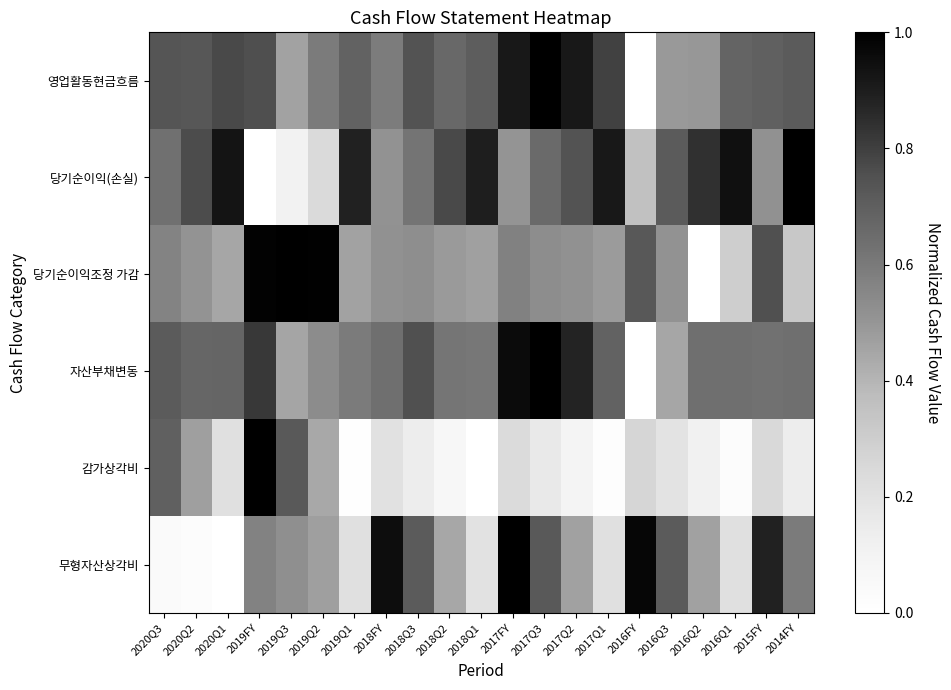

Reading right to left, extract all data points from this chart.

영업활동현금흐름: 2014FY=0.7	2015FY=0.7	2016Q1=0.7	2016Q2=0.5	2016Q3=0.5	2016FY=0.0	2017Q1=0.8	2017Q2=0.9	2017Q3=1.0	2017FY=0.9	2018Q1=0.7	2018Q2=0.7	2018Q3=0.7	2018FY=0.6	2019Q1=0.7	2019Q2=0.6	2019Q3=0.5	2019FY=0.8	2020Q1=0.8	2020Q2=0.7	2020Q3=0.7
당기순이익(손실): 2014FY=1.0	2015FY=0.5	2016Q1=0.9	2016Q2=0.8	2016Q3=0.7	2016FY=0.4	2017Q1=0.9	2017Q2=0.7	2017Q3=0.7	2017FY=0.5	2018Q1=0.9	2018Q2=0.8	2018Q3=0.6	2018FY=0.5	2019Q1=0.9	2019Q2=0.2	2019Q3=0.1	2019FY=0.0	2020Q1=0.9	2020Q2=0.8	2020Q3=0.6
당기순이익조정 가감: 2014FY=0.3	2015FY=0.8	2016Q1=0.3	2016Q2=0.0	2016Q3=0.5	2016FY=0.7	2017Q1=0.5	2017Q2=0.5	2017Q3=0.5	2017FY=0.6	2018Q1=0.5	2018Q2=0.5	2018Q3=0.5	2018FY=0.5	2019Q1=0.5	2019Q2=1.0	2019Q3=1.0	2019FY=1.0	2020Q1=0.4	2020Q2=0.5	2020Q3=0.6
자산부채변동: 2014FY=0.6	2015FY=0.6	2016Q1=0.6	2016Q2=0.6	2016Q3=0.4	2016FY=0.0	2017Q1=0.7	2017Q2=0.9	2017Q3=1.0	2017FY=1.0	2018Q1=0.6	2018Q2=0.6	2018Q3=0.8	2018FY=0.6	2019Q1=0.6	2019Q2=0.5	2019Q3=0.5	2019FY=0.8	2020Q1=0.7	2020Q2=0.7	2020Q3=0.7
감가상각비: 2014FY=0.1	2015FY=0.2	2016Q1=0.0	2016Q2=0.1	2016Q3=0.2	2016FY=0.3	2017Q1=0.0	2017Q2=0.1	2017Q3=0.2	2017FY=0.2	2018Q1=0.0	2018Q2=0.1	2018Q3=0.1	2018FY=0.2	2019Q1=0.0	2019Q2=0.4	2019Q3=0.7	2019FY=1.0	2020Q1=0.2	2020Q2=0.5	2020Q3=0.7
무형자산상각비: 2014FY=0.6	2015FY=0.9	2016Q1=0.2	2016Q2=0.5	2016Q3=0.7	2016FY=1.0	2017Q1=0.2	2017Q2=0.5	2017Q3=0.7	2017FY=1.0	2018Q1=0.2	2018Q2=0.4	2018Q3=0.7	2018FY=1.0	2019Q1=0.2	2019Q2=0.5	2019Q3=0.5	2019FY=0.6	2020Q1=0.0	2020Q2=0.0	2020Q3=0.0